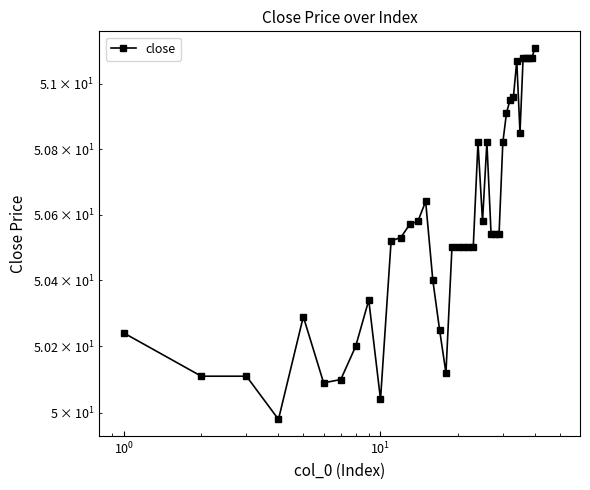

Is this an area chart (filled region under the line)?

No